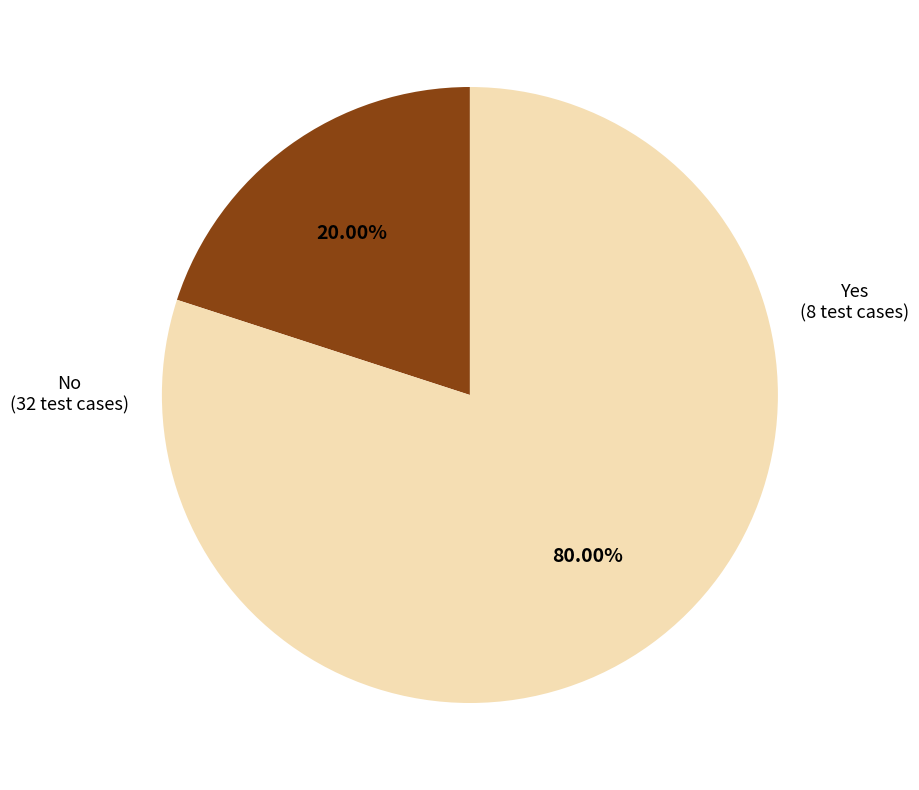

What is the largest slice in the pie chart?

No